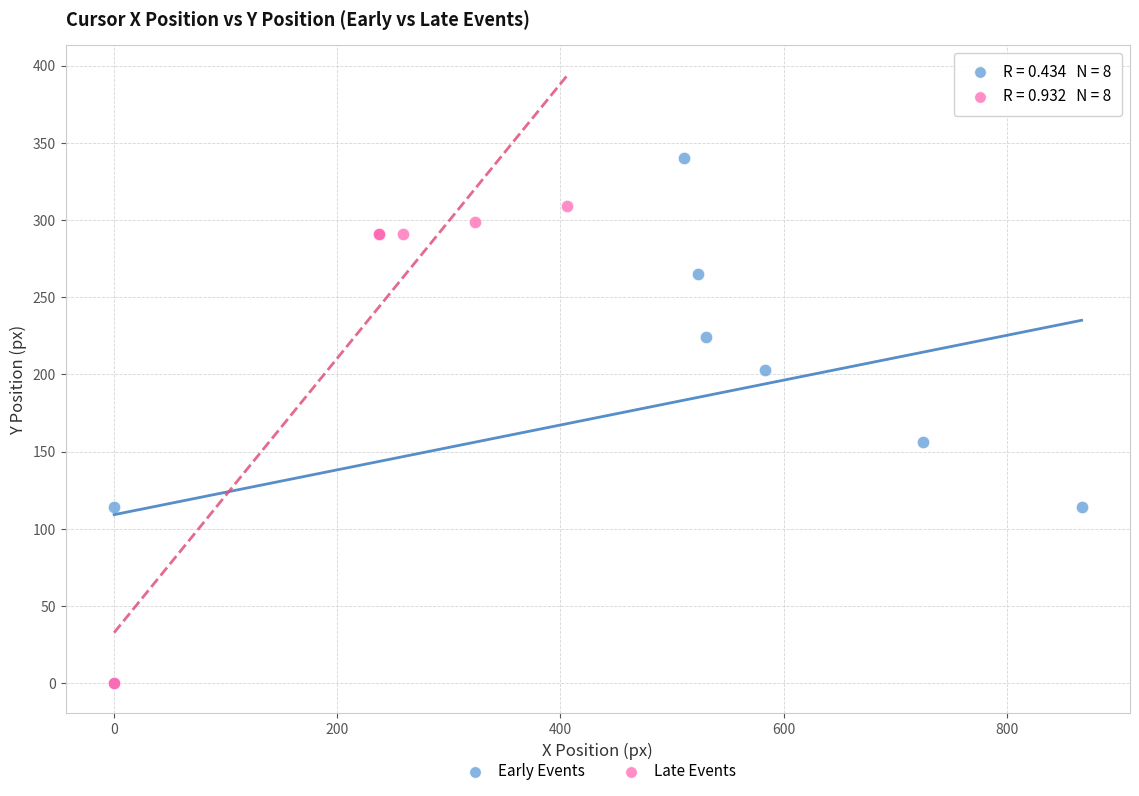

What are all the series names shown in the legend?

Early Events, Late Events